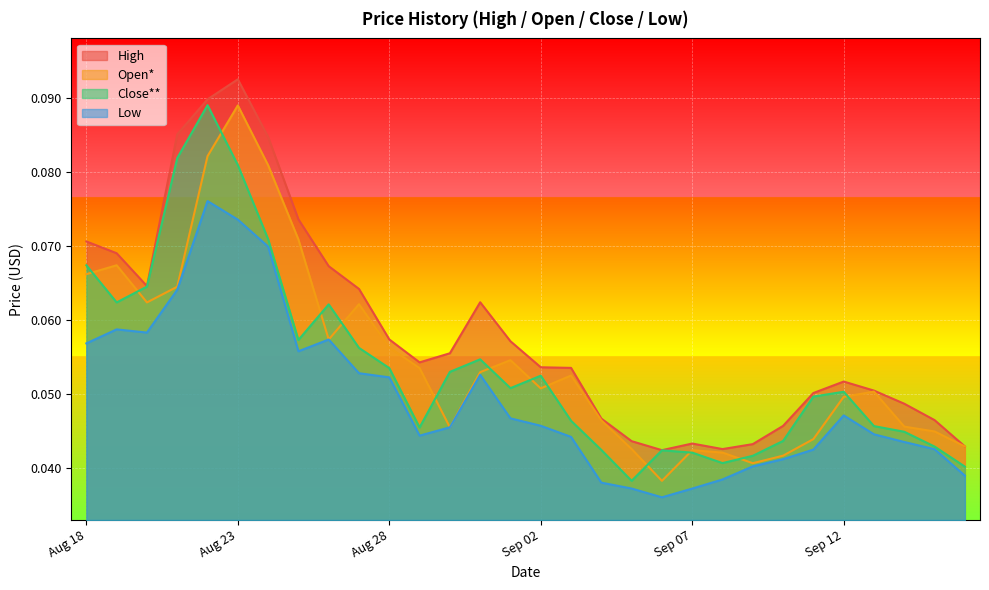

True or false: Open* and Low intersect in this chart.

False